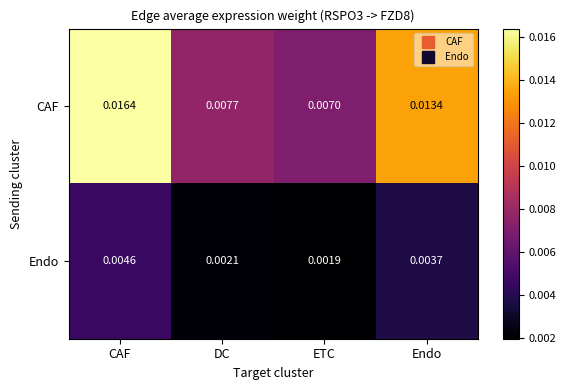

At which category does the chart reach its minimum across all series?

ETC